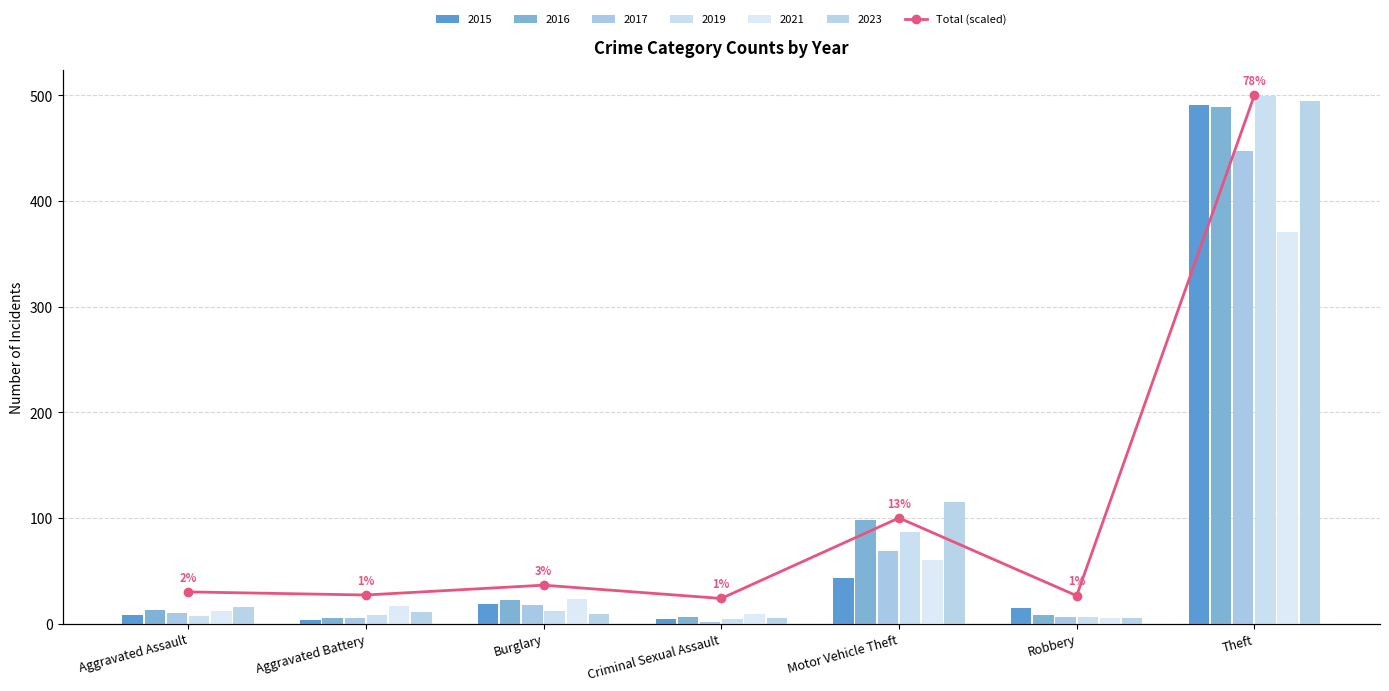

Rank the categories by value from lowest to highest.

Criminal Sexual Assault, Robbery, Aggravated Battery, Aggravated Assault, Burglary, Motor Vehicle Theft, Theft